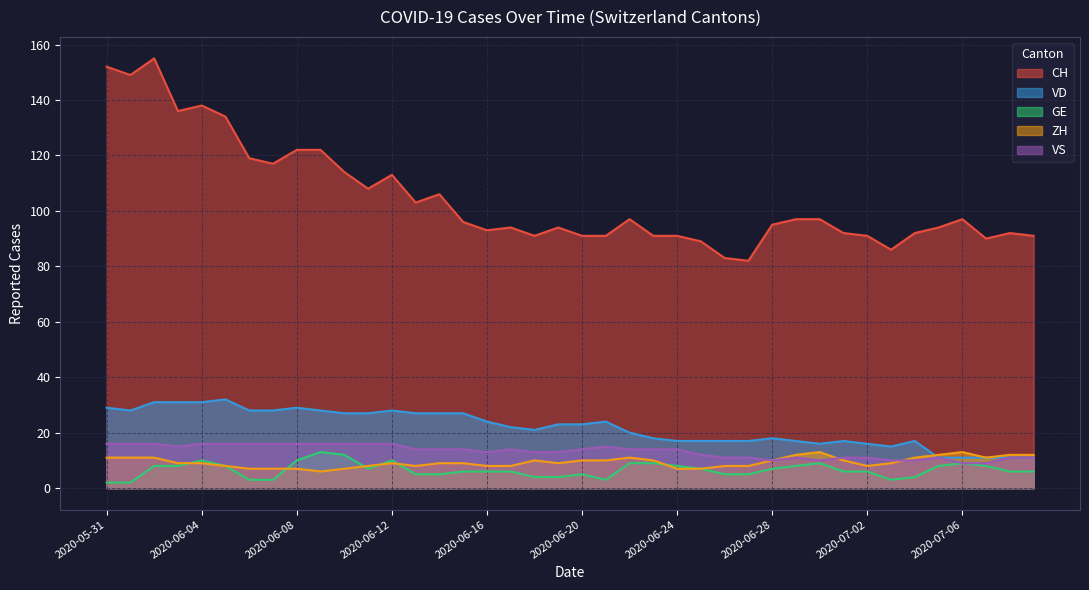

What is the label of the 9th point from the right?

2020-07-01